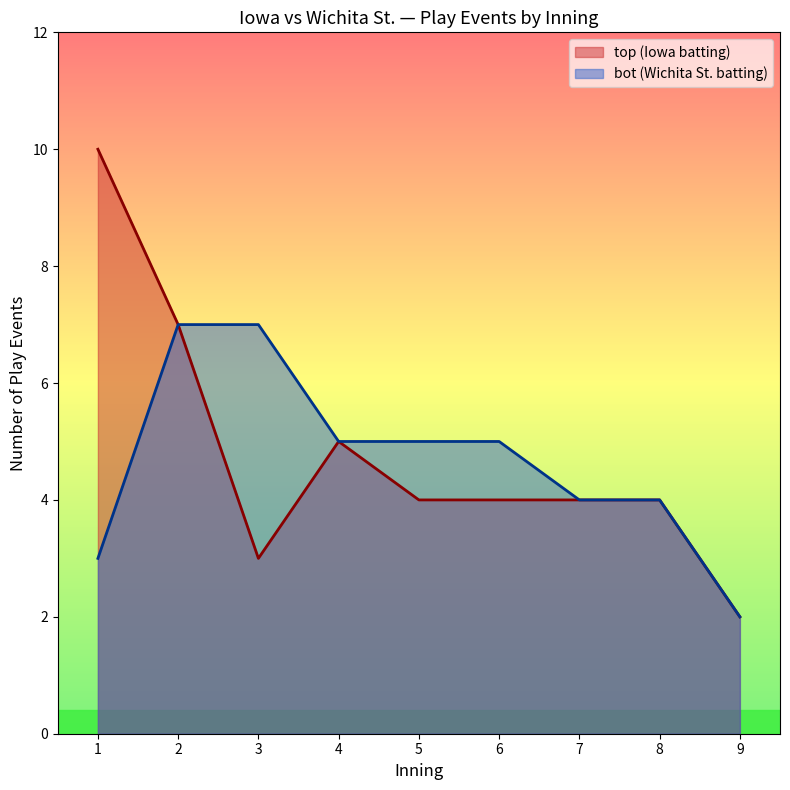

The value of top (Iowa batting) at 4 is 8. True or false?

False